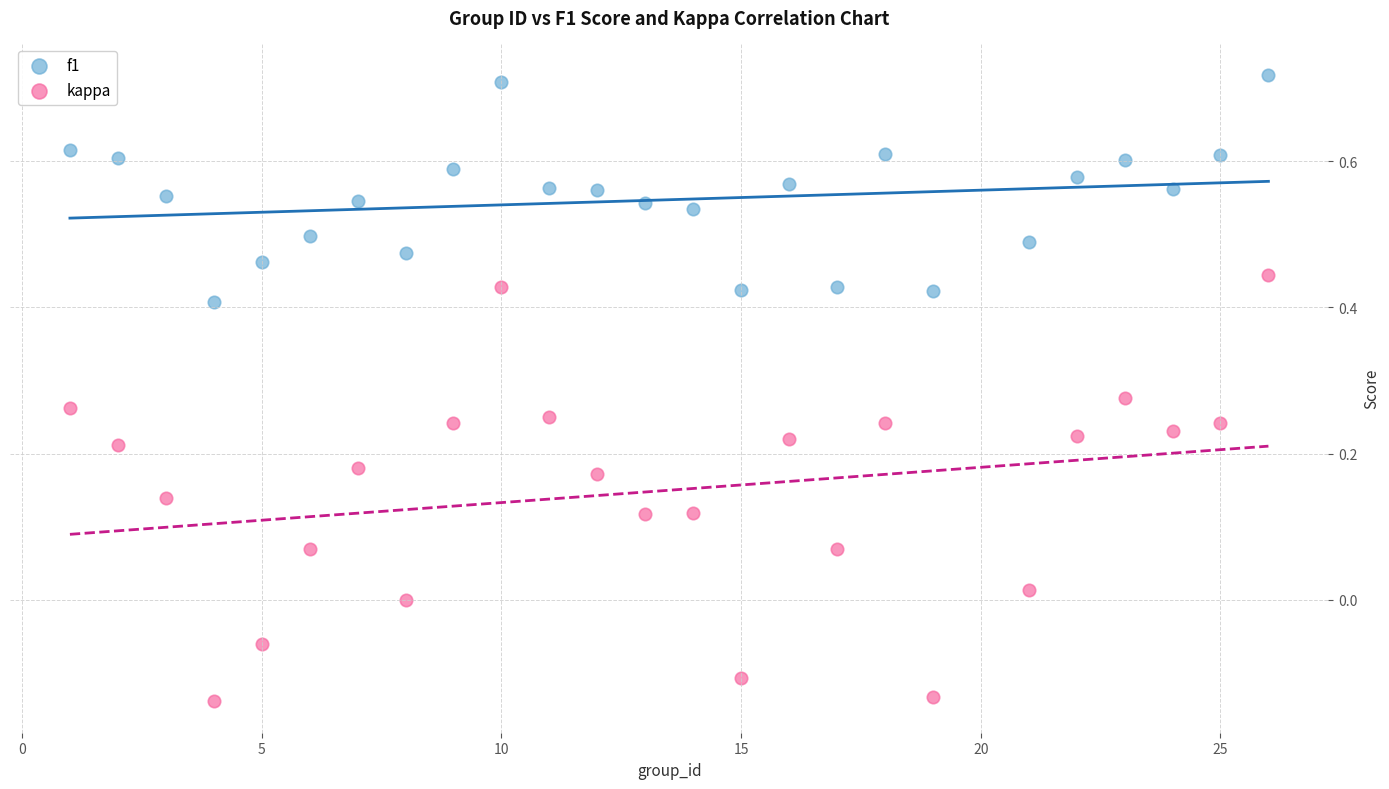

Across all data points, what is the range of Y values (max minus min)?

0.9